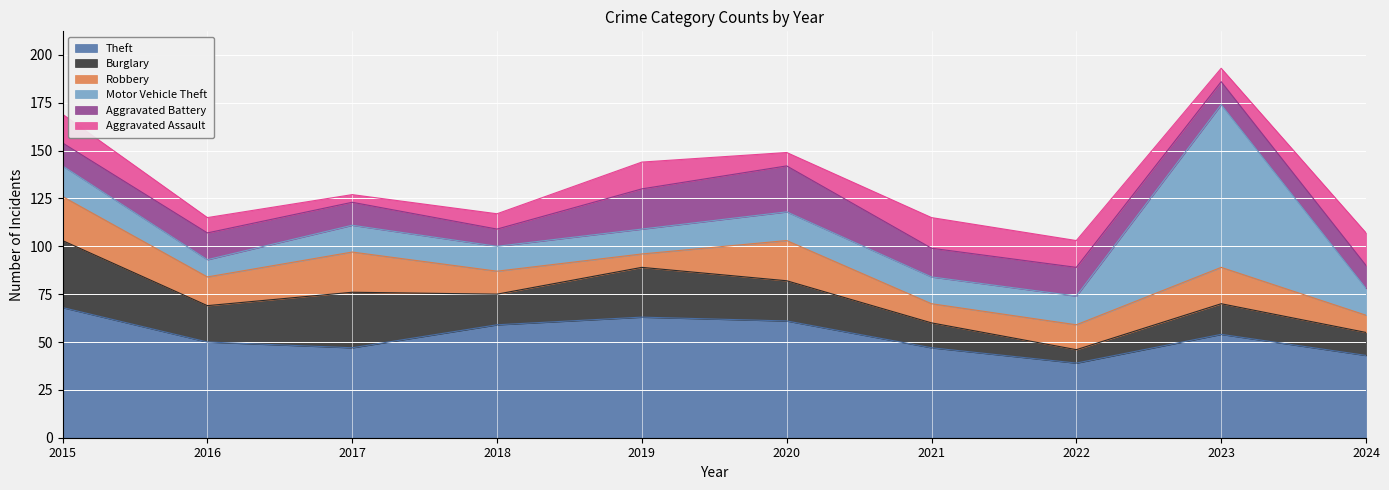

Reading right to left, transcribe all the data shown in this chart.

Theft: 43	54	39	47	61	63	59	47	50	68
Burglary: 12	16	7	13	21	26	16	29	19	35
Robbery: 9	19	13	10	21	7	12	21	15	23
Motor Vehicle Theft: 14	85	15	14	15	13	13	14	9	16
Aggravated Battery: 12	12	15	15	24	21	9	12	14	12
Aggravated Assault: 17	7	14	16	7	14	8	4	8	15